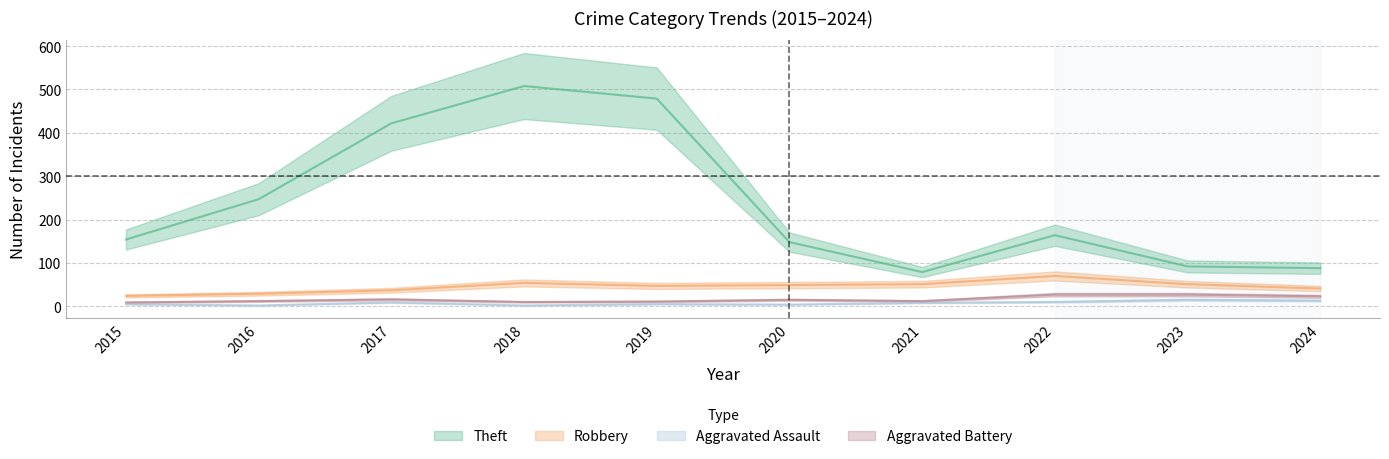

True or false: Robbery has more than 1 points higher than both neighbors.

True